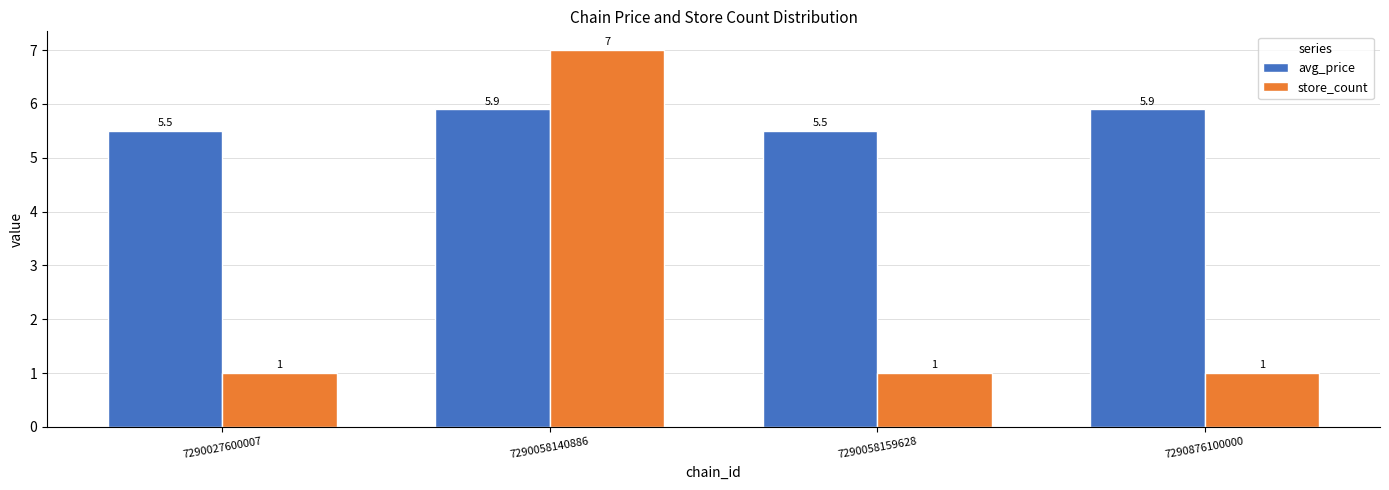

What is the value of the avg_price bar at the 4th from the left?

5.9